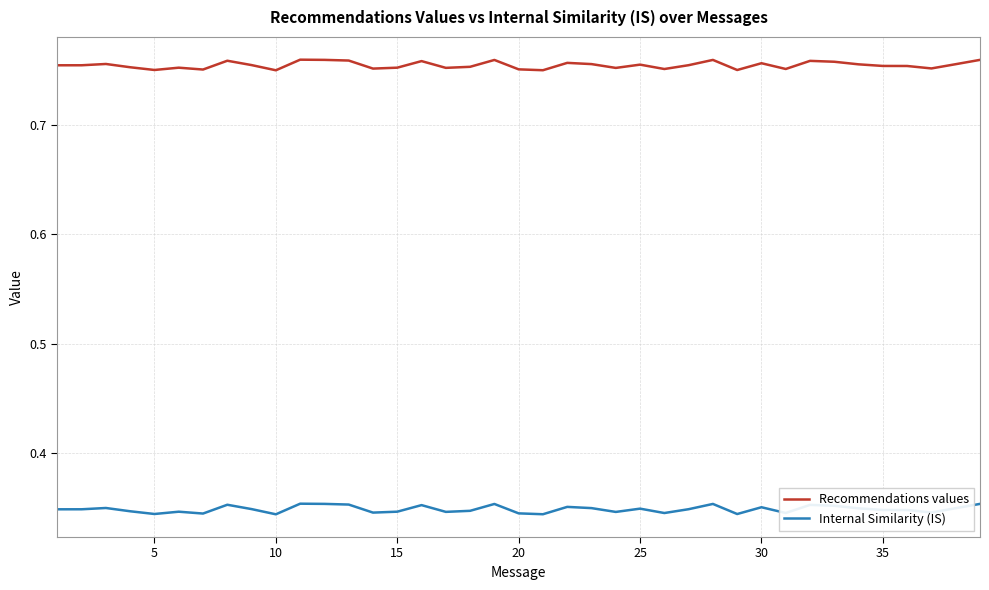

Is this an area chart (filled region under the line)?

No